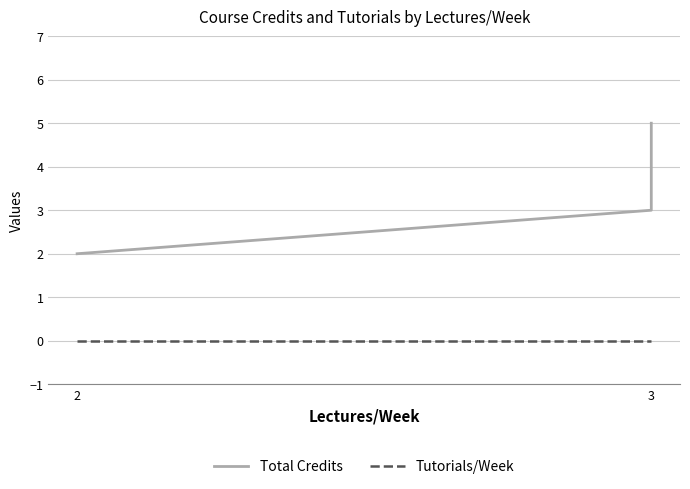

Which series has the largest total across all categories?

Total Credits